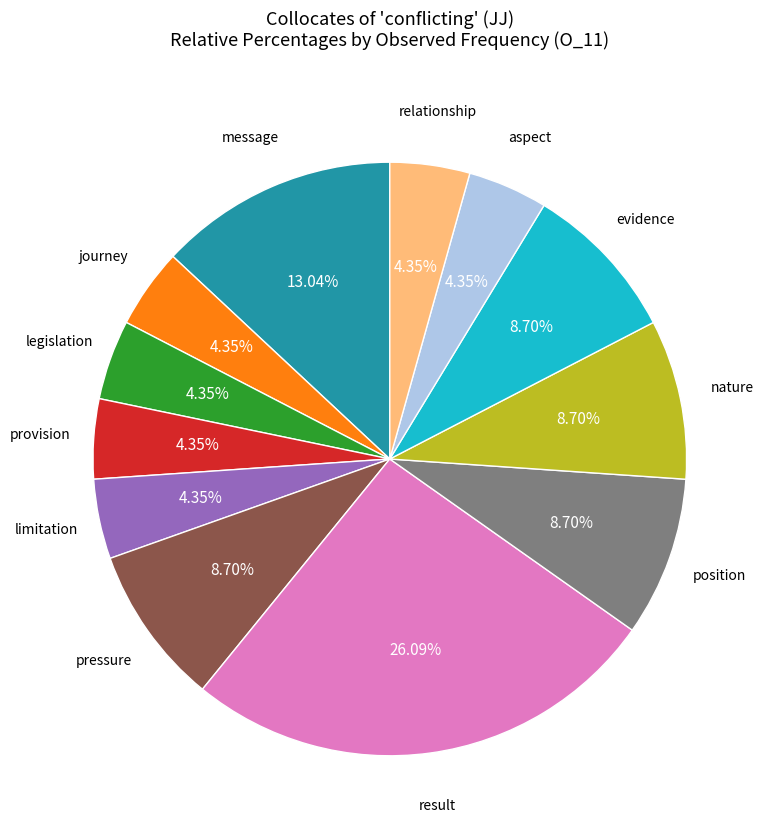

Does any single category account for the majority?

No